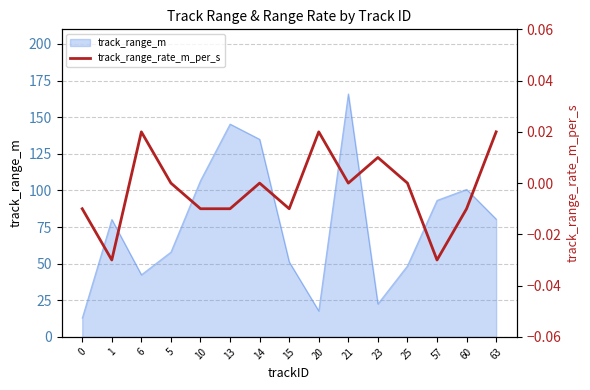

At which label is track_range_m closest to 89?

57